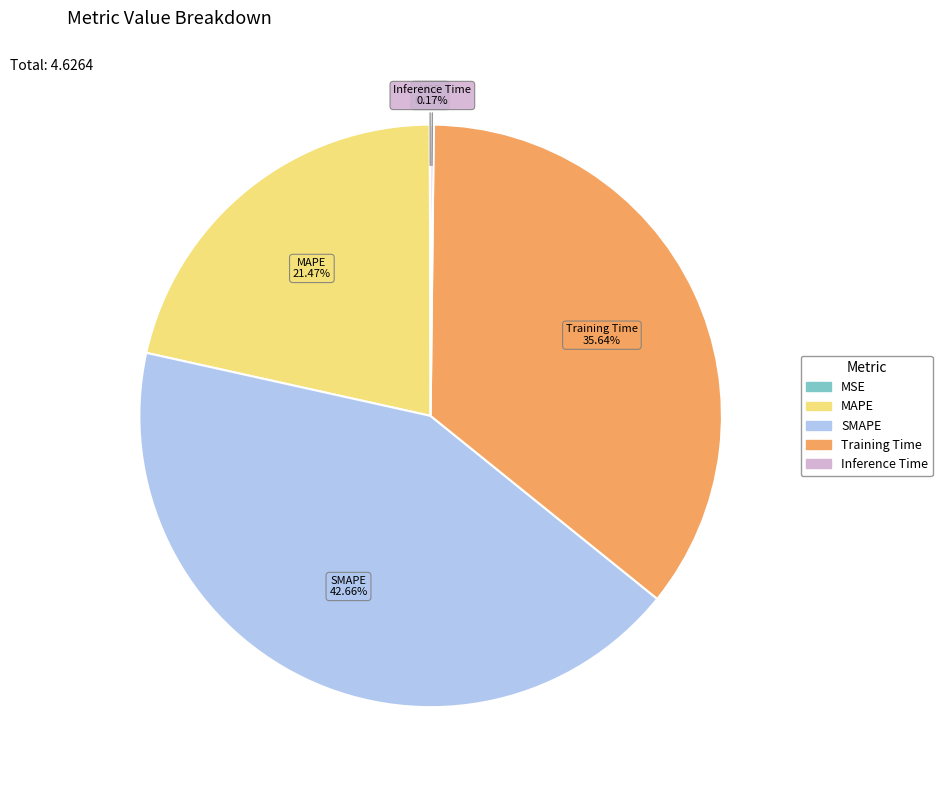

To the nearest percent, what is the average slice percentage?

20%